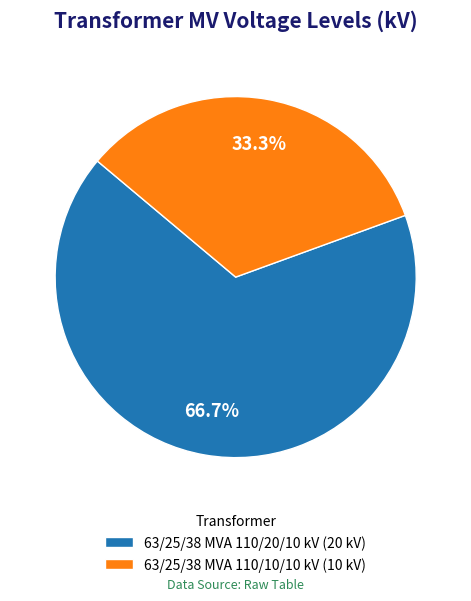

The 63/25/38 MVA 110/20/10 kV slice represents 78% of the pie. True or false?

False